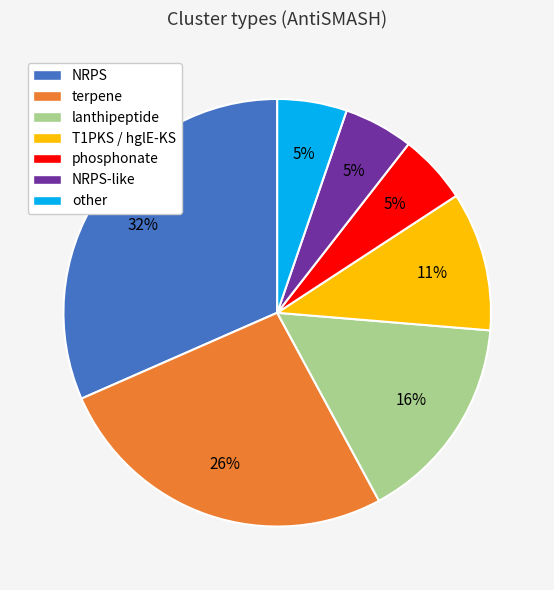

To the nearest percent, what is the difference between the other and terpene slice percentages?

21%